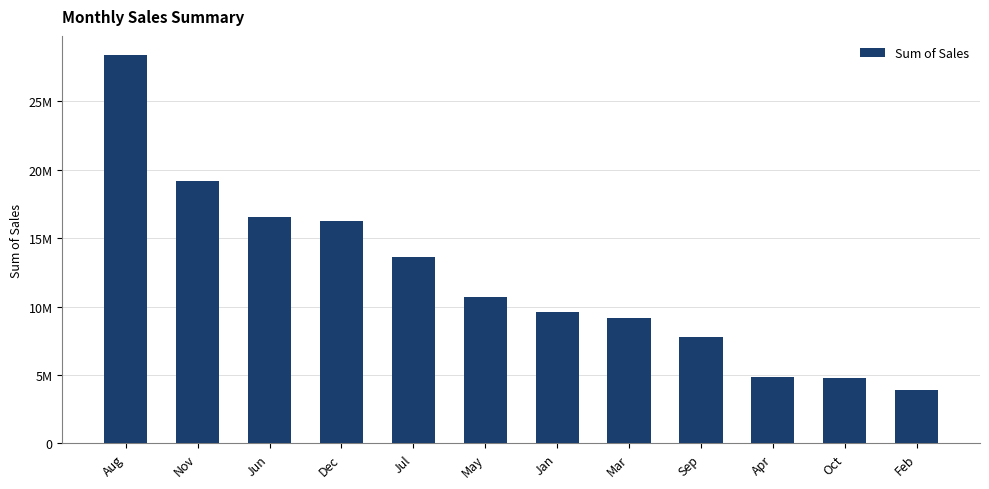

Does the chart contain any negative values?

No